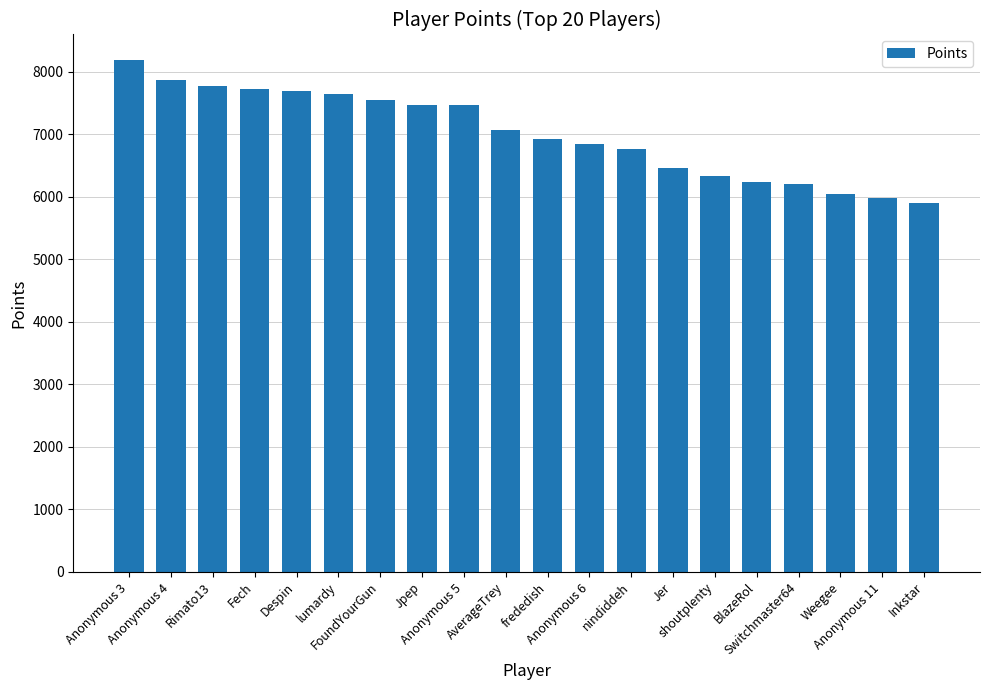

At which category does the chart reach its minimum across all series?

Inkstar